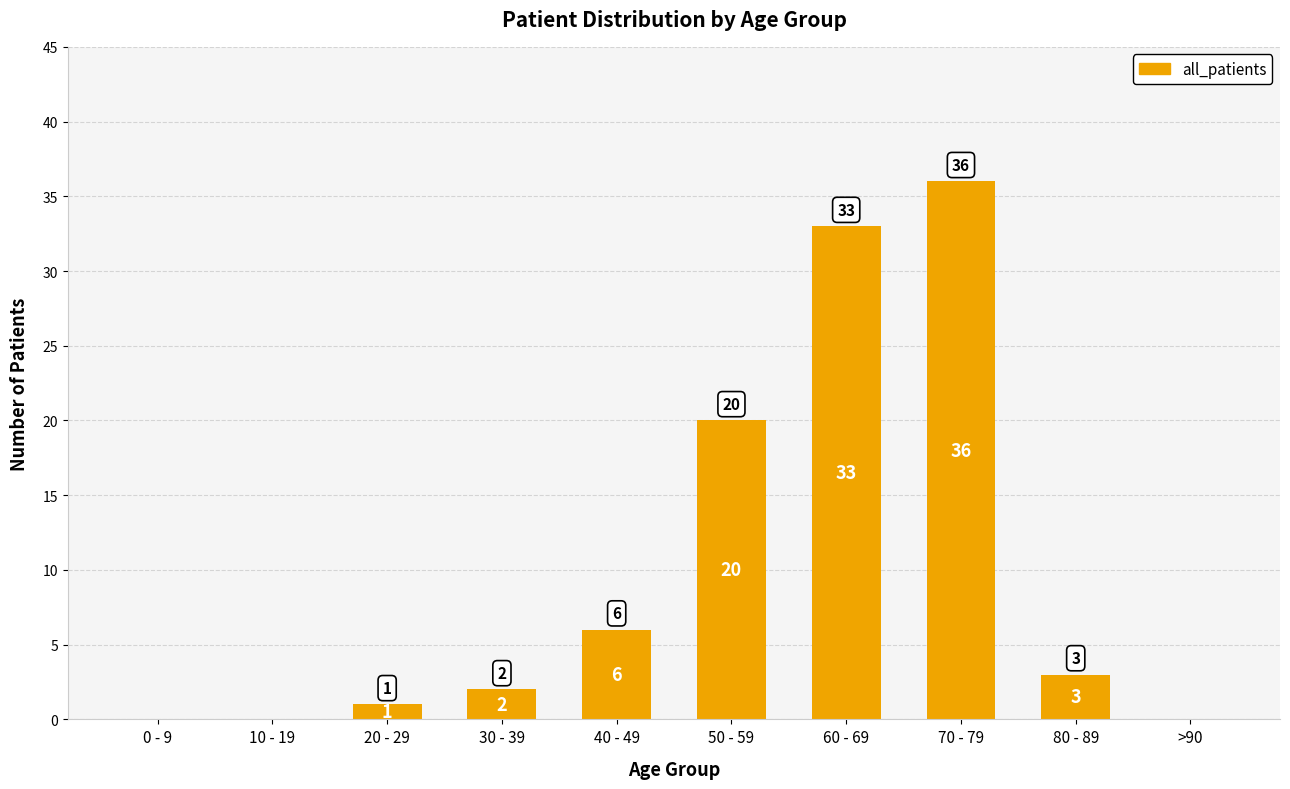

Reading left to right, list all the values displayed in this chart.

0 - 9=0	10 - 19=0	20 - 29=1	30 - 39=2	40 - 49=6	50 - 59=20	60 - 69=33	70 - 79=36	80 - 89=3	>90=0